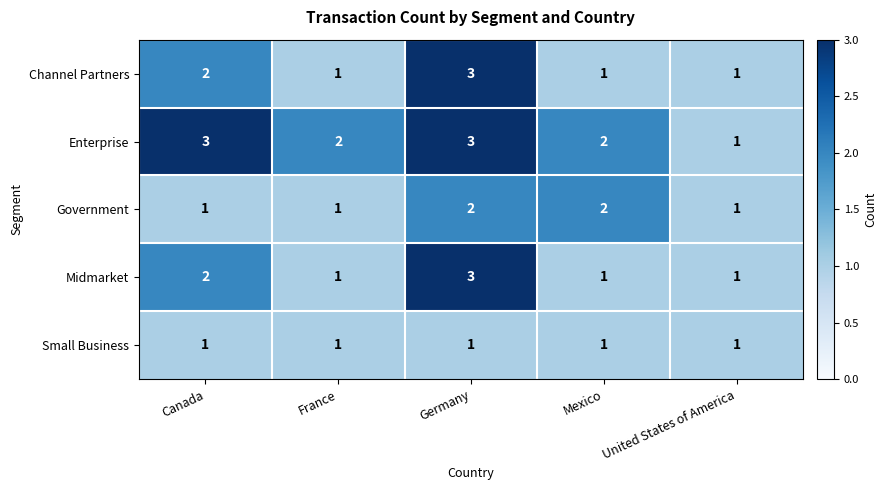

Reading left to right, what are all the values shown in this chart?

Channel Partners: 2	1	3	1	1
Enterprise: 3	2	3	2	1
Government: 1	1	2	2	1
Midmarket: 2	1	3	1	1
Small Business: 1	1	1	1	1